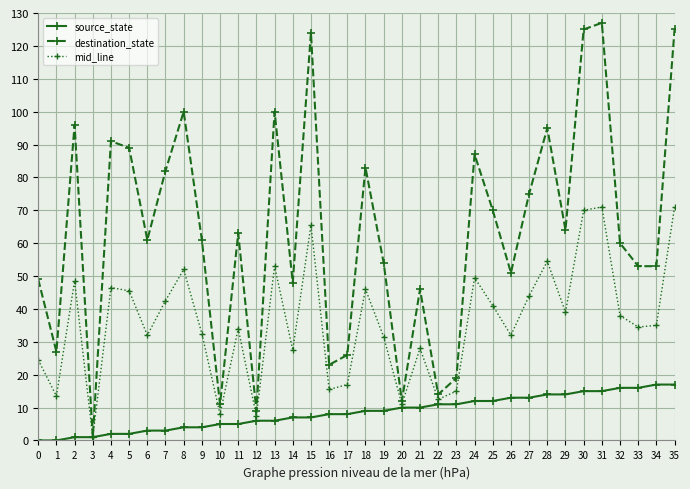

What is the value of the mid_line point at the 9th from the left?

52.0